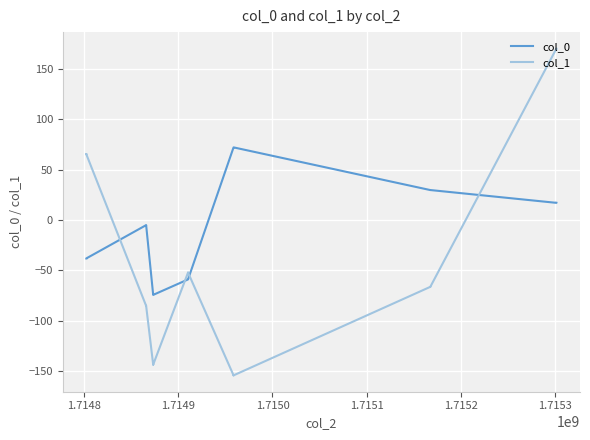

What are all the series names shown in the legend?

col_0, col_1